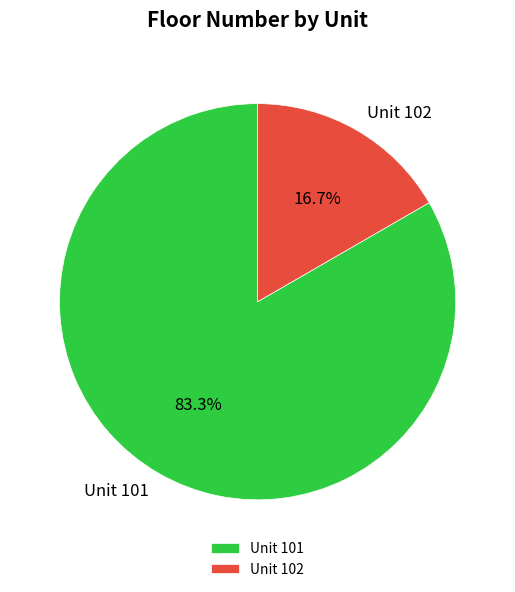

How many slices are in this pie chart?

2